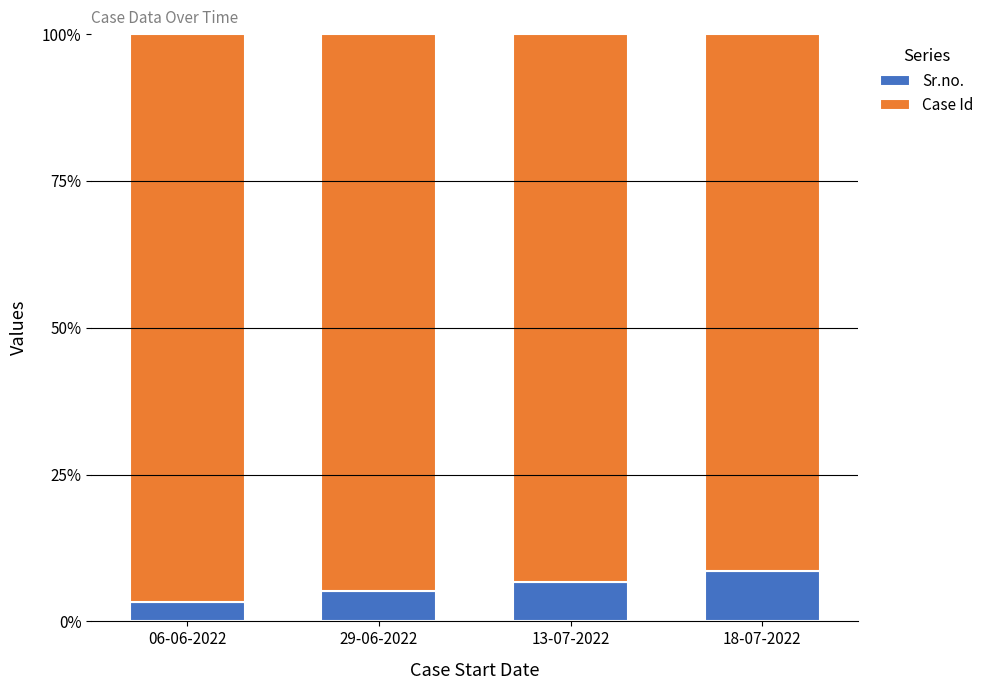

What are all the series names shown in the legend?

Sr.no., Case Id